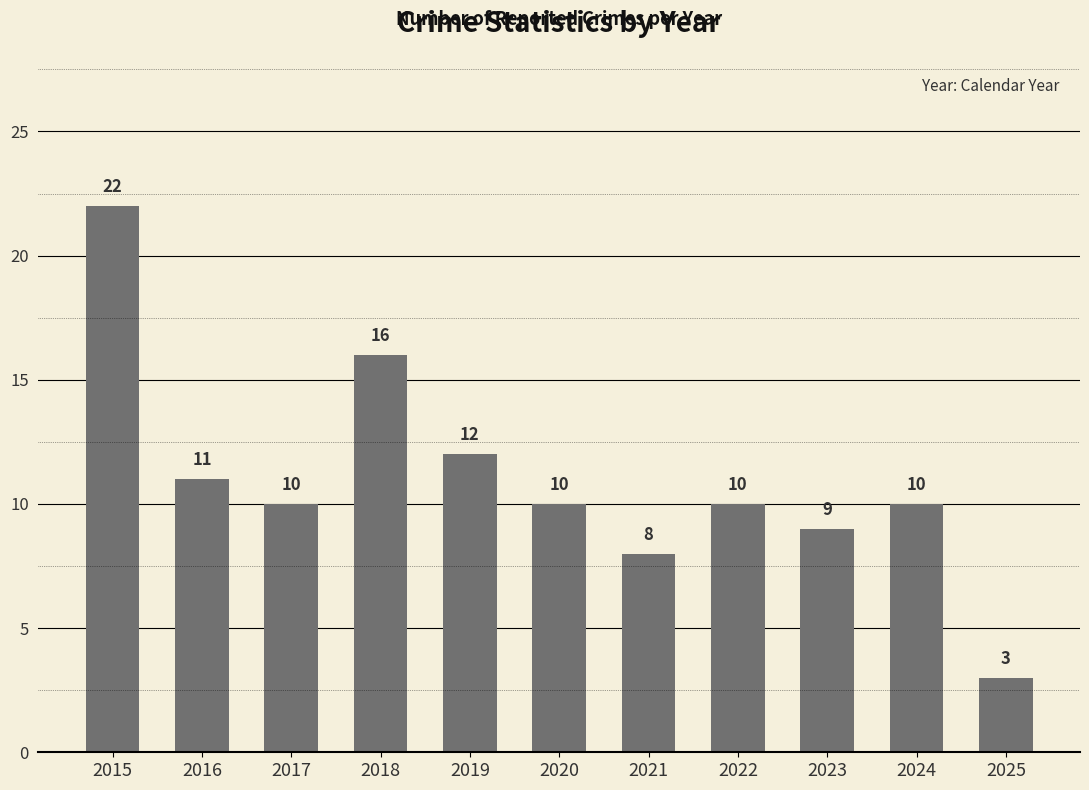

What is the change in value from 2015 to 2018?

-6